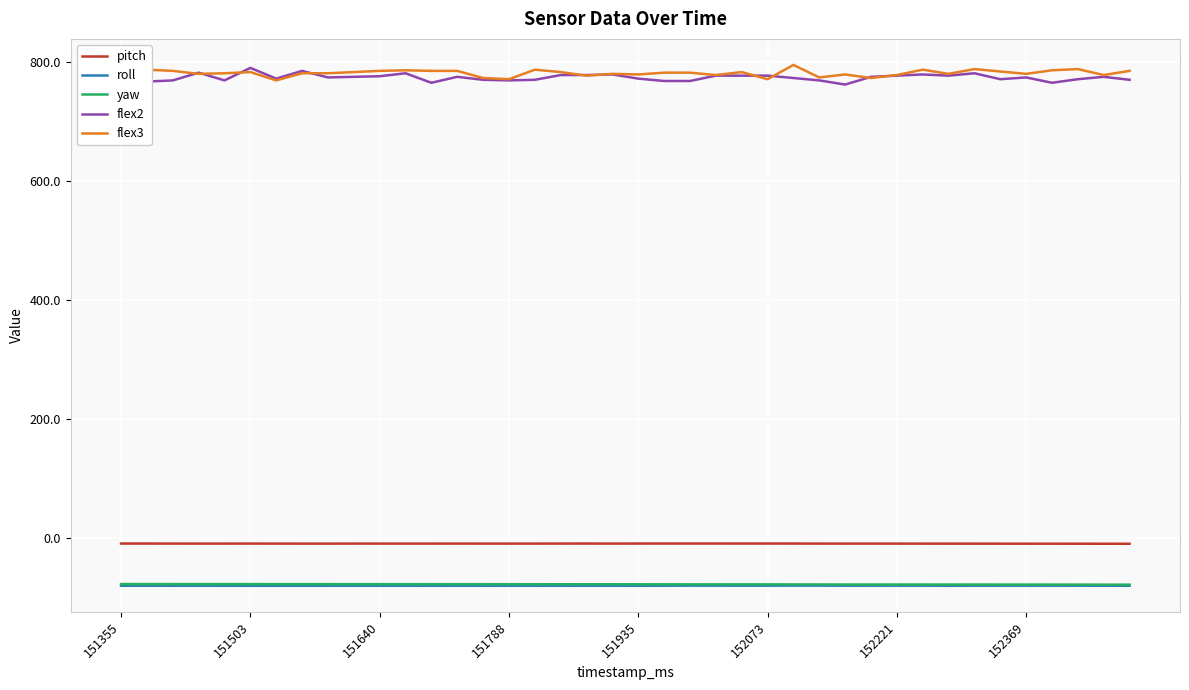

True or false: flex2 and yaw intersect in this chart.

False